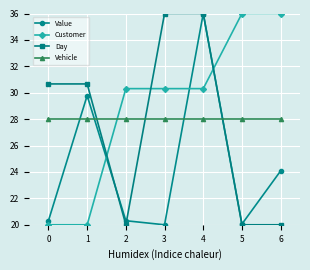

What is the difference between the second highest and second lowest values in the Value series?

9.7